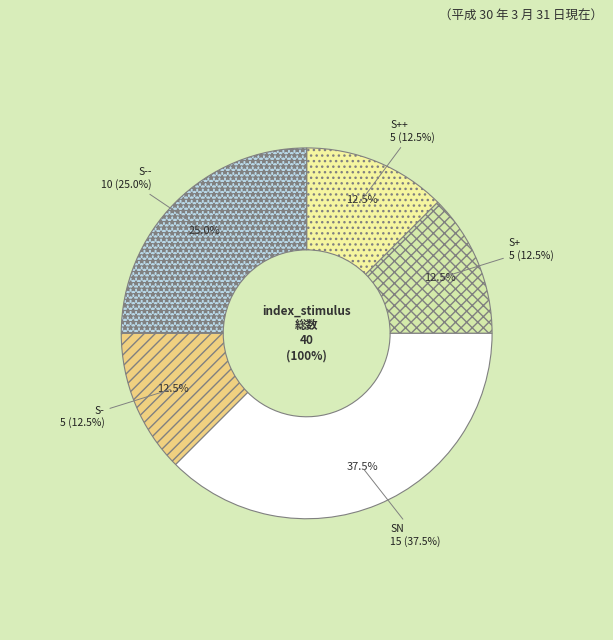

What is the change in value from S++ to SN?

+0.3